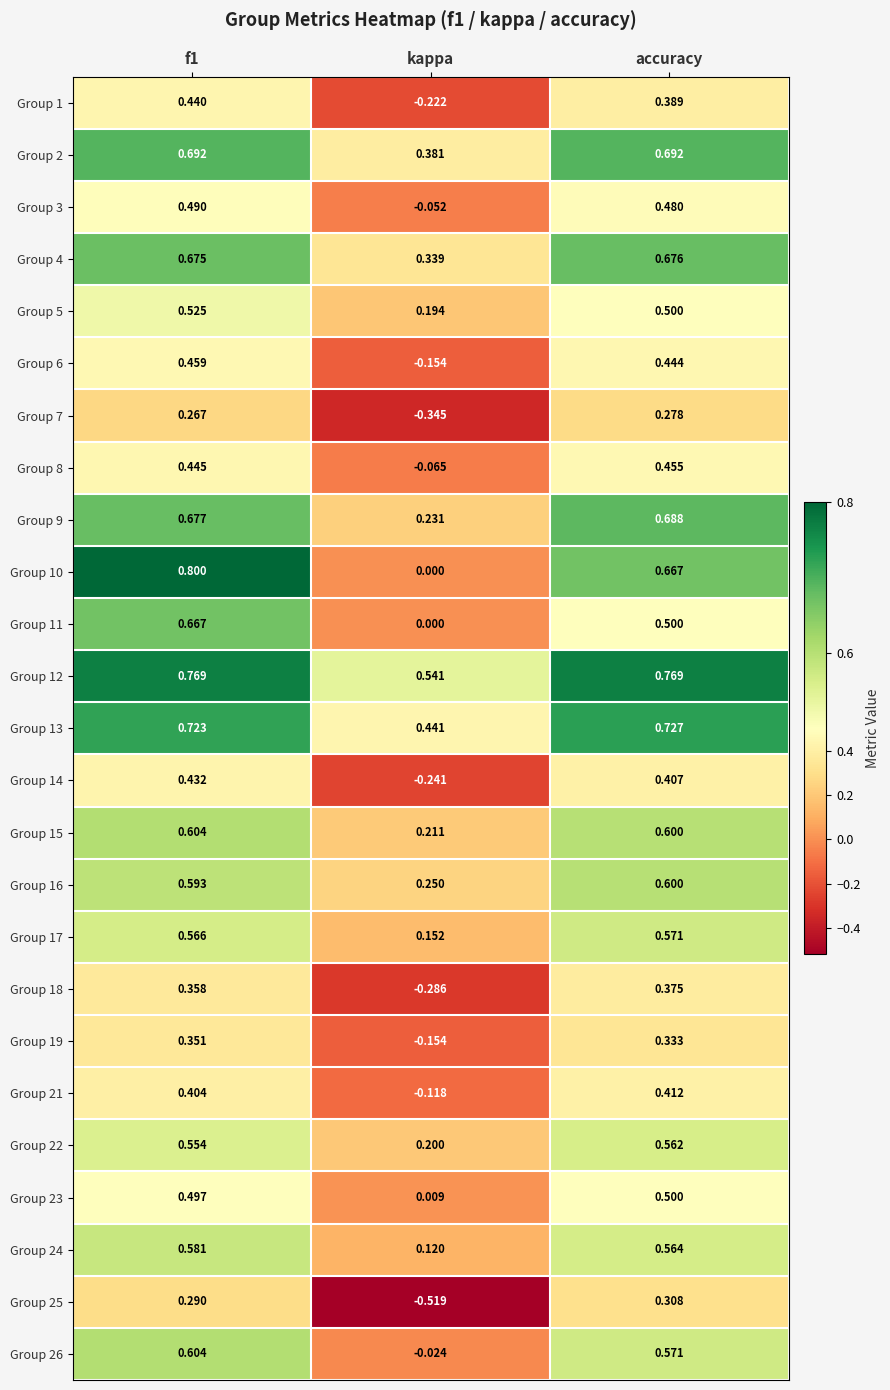

Where is Group 6 nearest to the value 0?

kappa